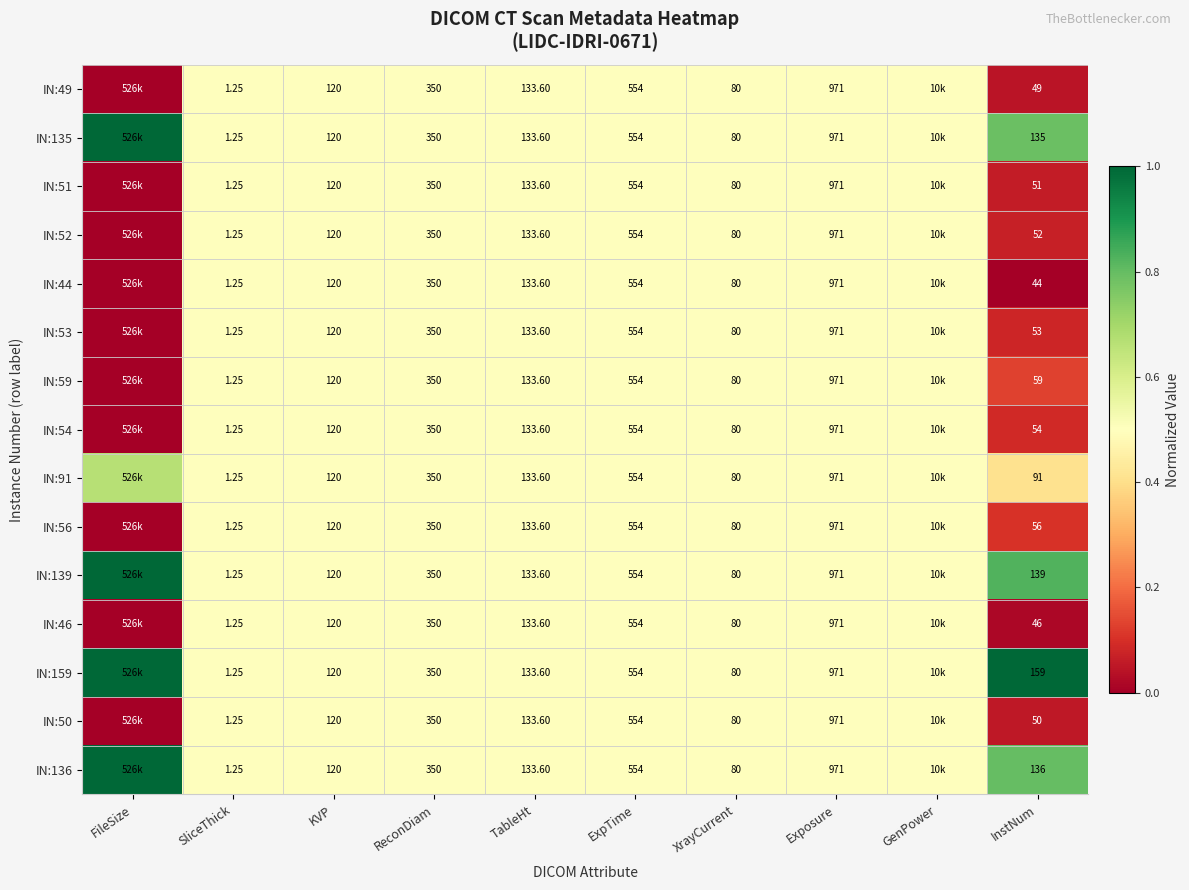

What is the difference between the maximum and minimum values in the IN:139 series?

0.5